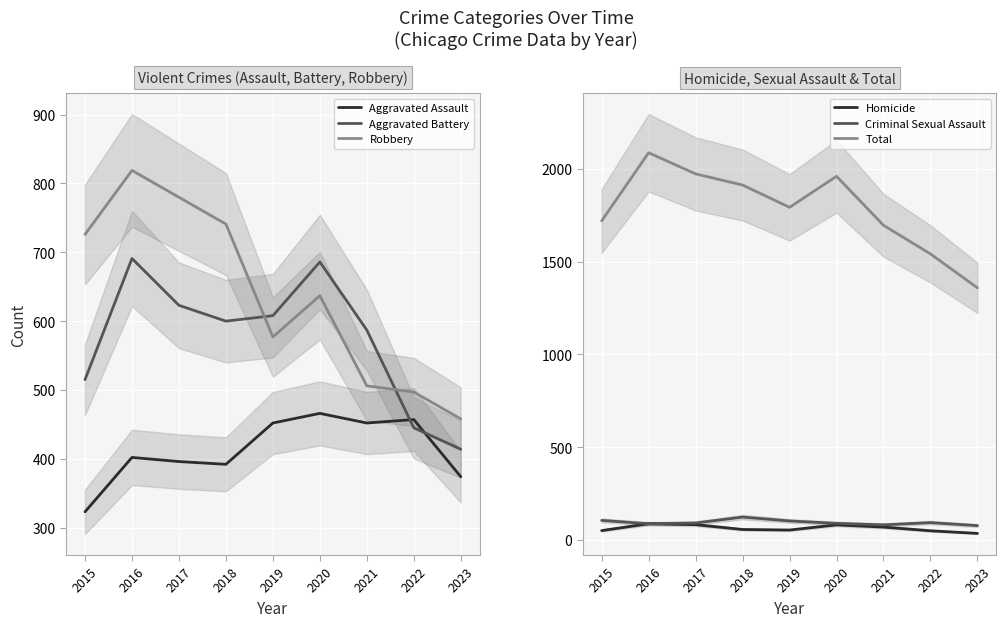

At how many categories does at least one series exceed 1280?

9